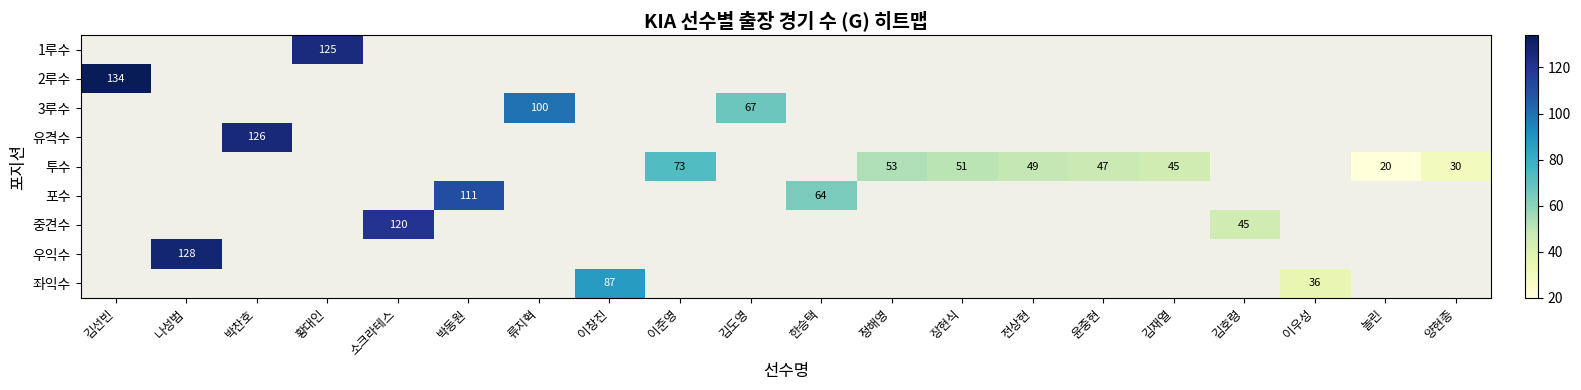

The value of 우익수 at 나성범 is 128. True or false?

True